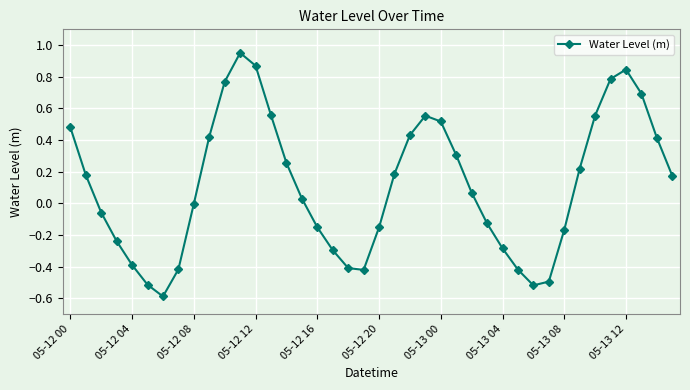

What is the sum of all values?

4.6